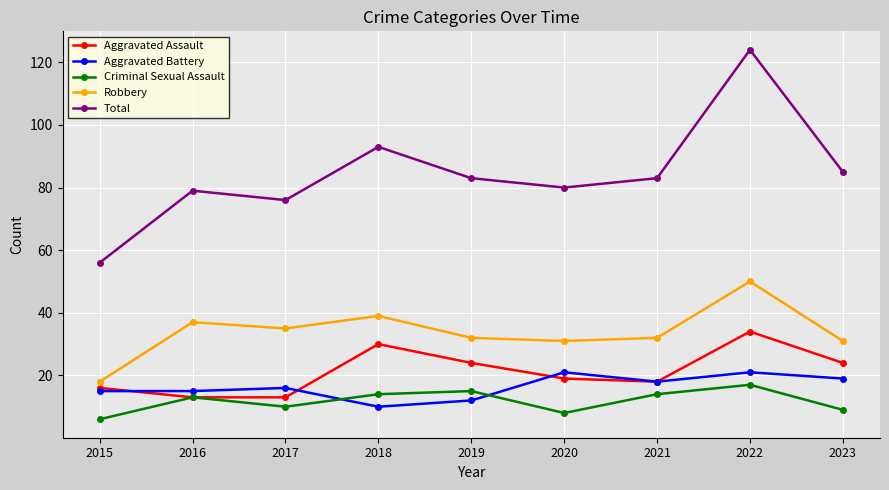

The value of Aggravated Assault at 2023 is 16. True or false?

False